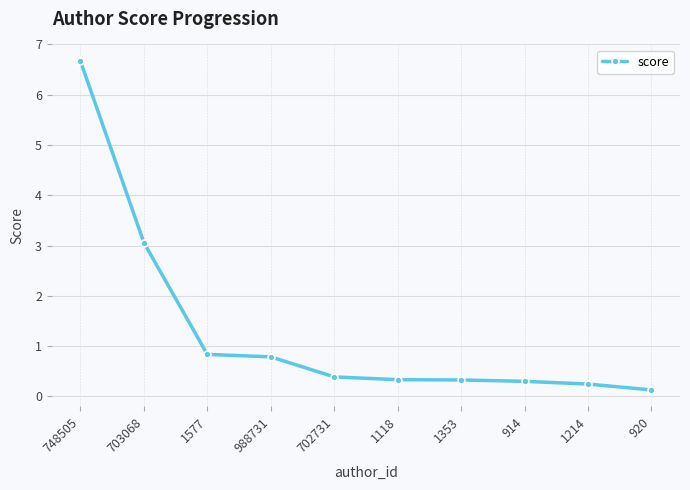

At which label is the value closest to 3?

703068